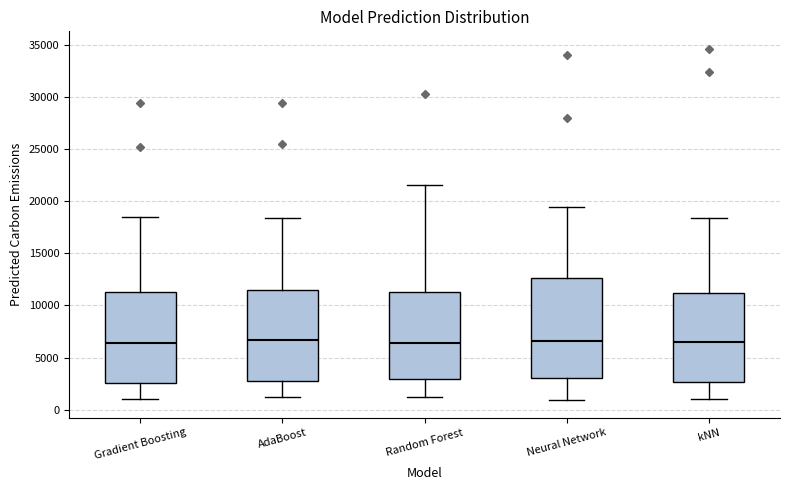

Reading left to right, read every box against the y-axis: the position of its median line, the range the box covers, and the ends of its whiskers. The values are not printed on the chart, so give them approximately, as read against the axis.

Gradient Boosting: median 6500, box 2500 to 11500, whiskers 1000 to 18500
AdaBoost: median 6500, box 3000 to 11500, whiskers 1000 to 18500
Random Forest: median 6500, box 3000 to 11500, whiskers 1000 to 21500
Neural Network: median 6500, box 3000 to 12500, whiskers 1000 to 19500
kNN: median 6500, box 2500 to 11000, whiskers 1000 to 18500